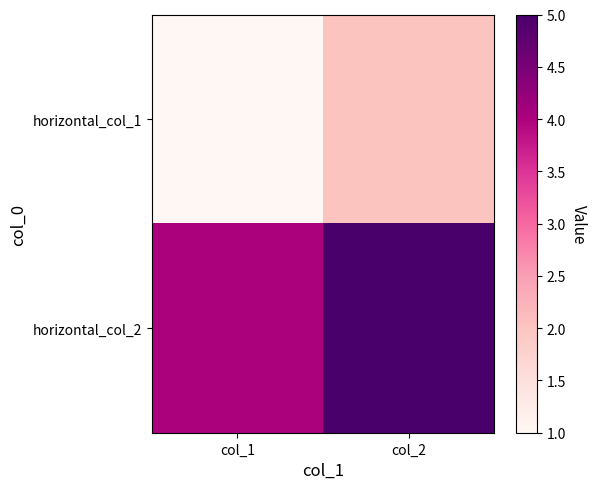

What is the difference between the highest and lowest values at col_2?

3